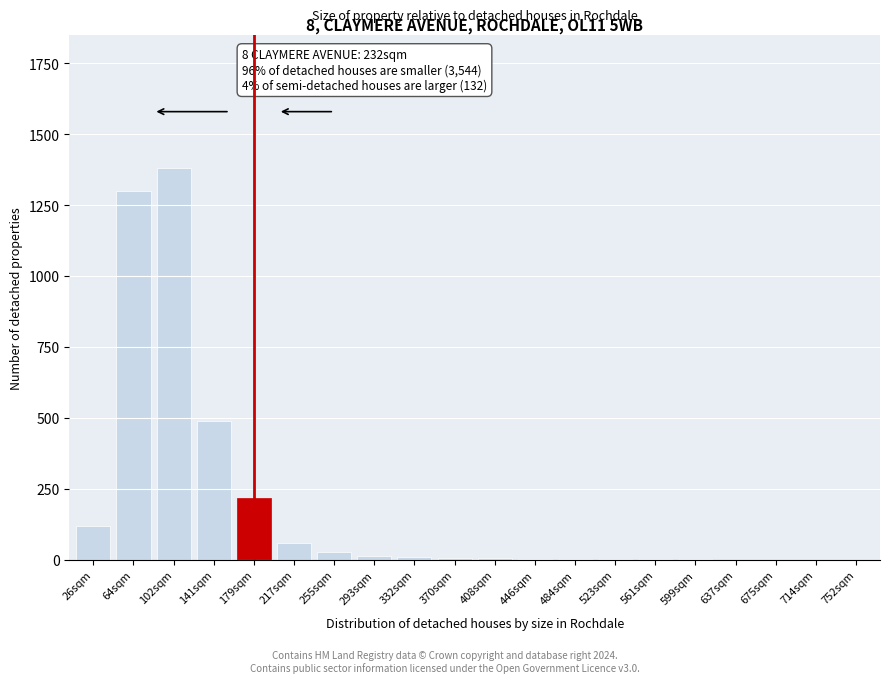

Which category has the highest value across all series?

102sqm